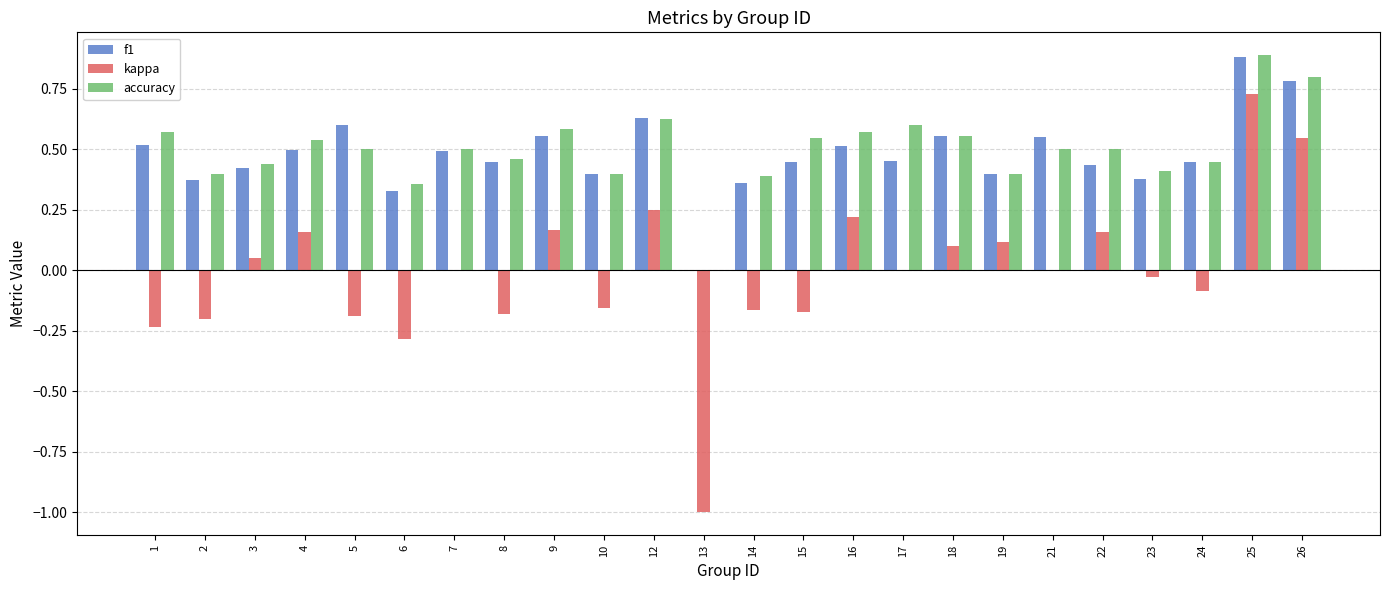

At which category is the sum across all series the highest?

25